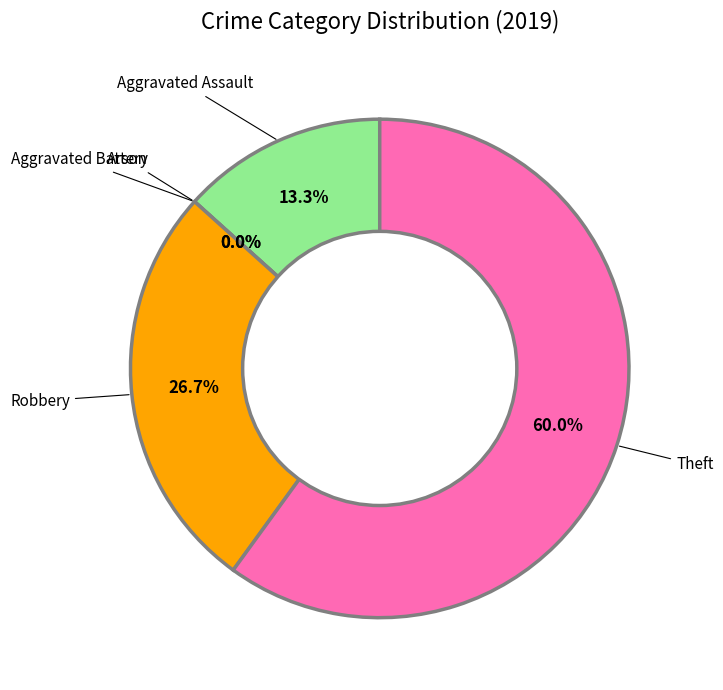

To the nearest percent, what percentage of the pie is Robbery?

27%